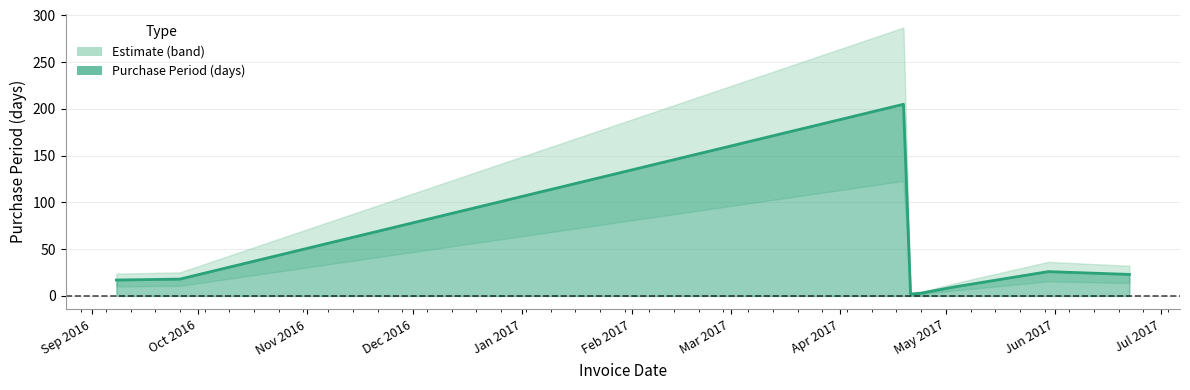

How many lines are shown in the chart?

1